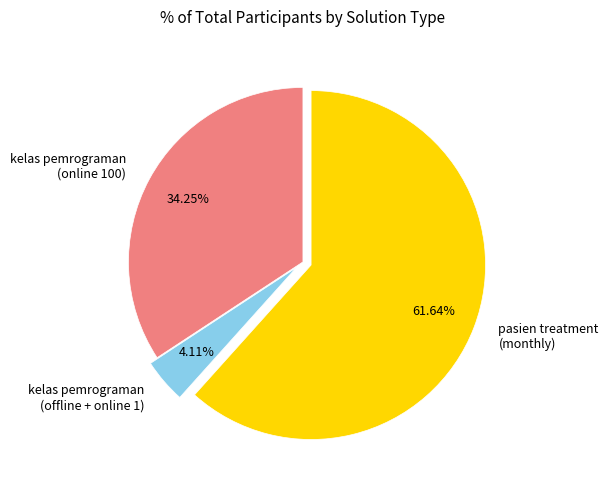

Does pasien treatment (monthly) account for over 50% of the chart?

Yes